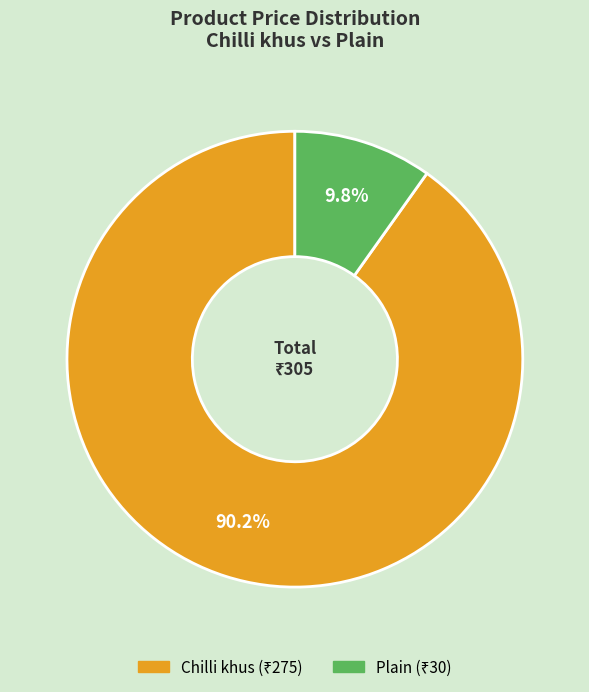

What is the smallest slice in the pie chart?

Plain